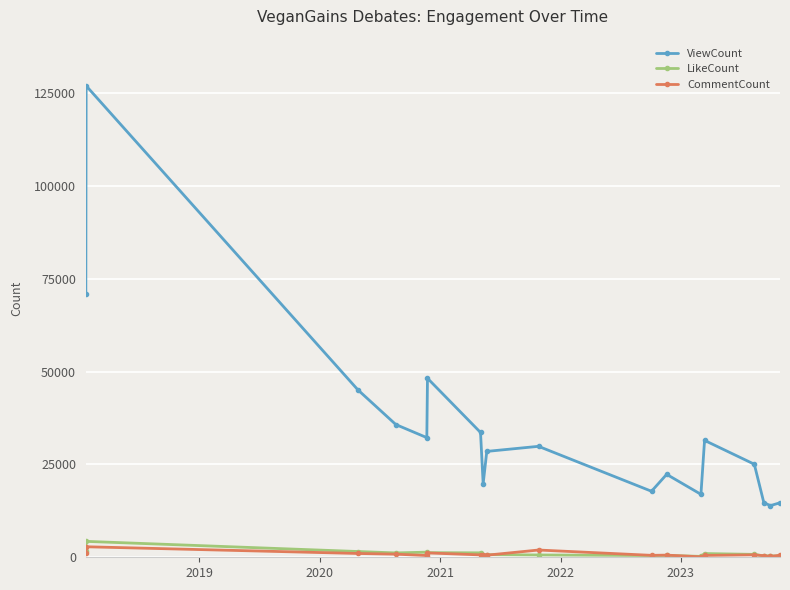

Which series has the largest total across all categories?

ViewCount